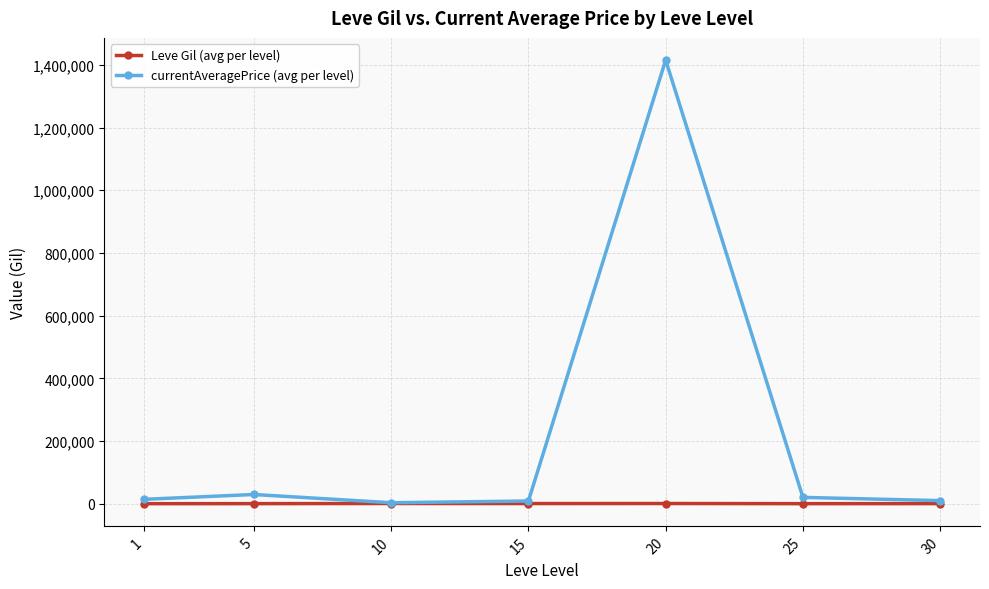

In Leve Gil (avg per level), how many points are higher than both neighbors (excluding endpoints)?

2